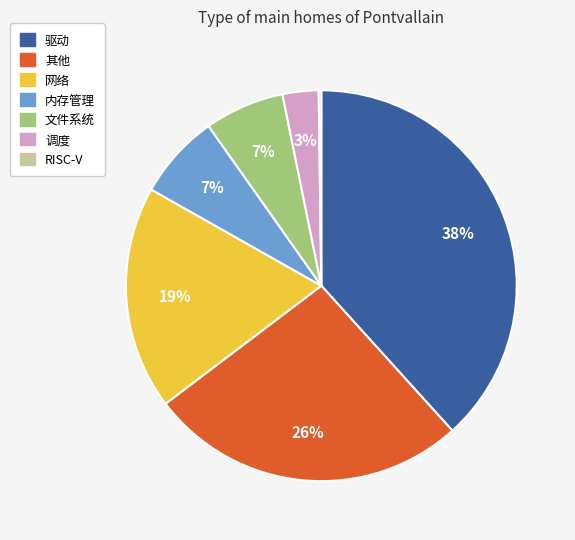

The 内存管理 slice represents 7% of the pie. True or false?

True